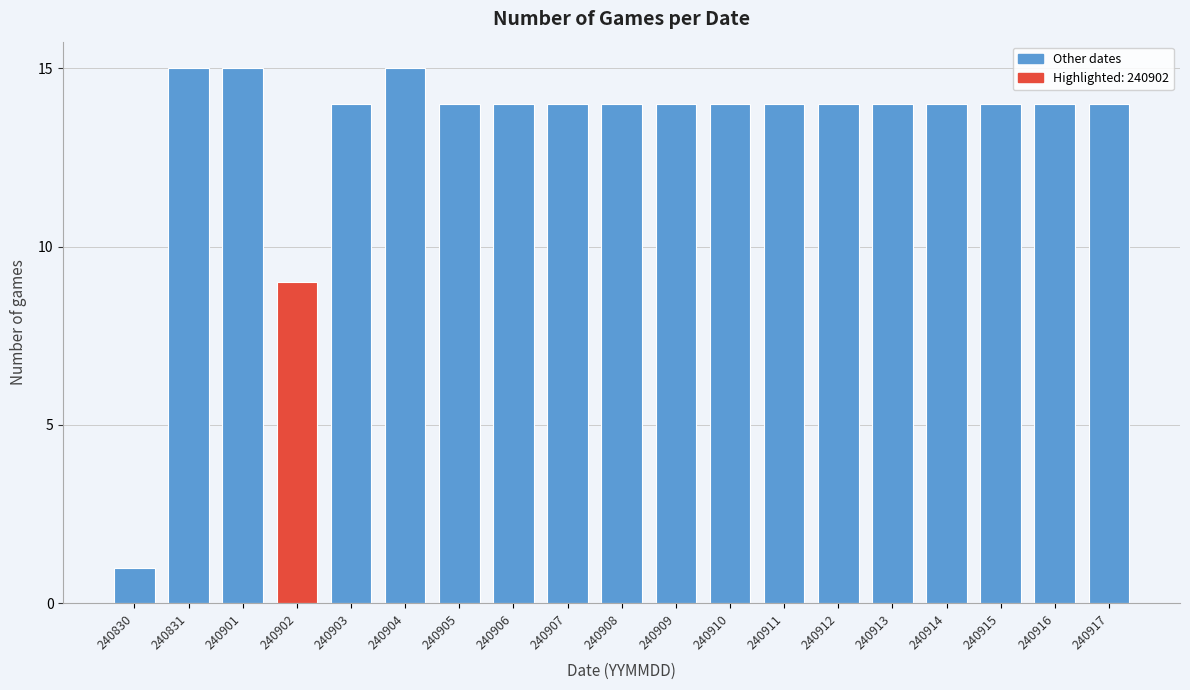

Reading left to right, list all the values displayed in this chart.

1	15	15	9	14	15	14	14	14	14	14	14	14	14	14	14	14	14	14